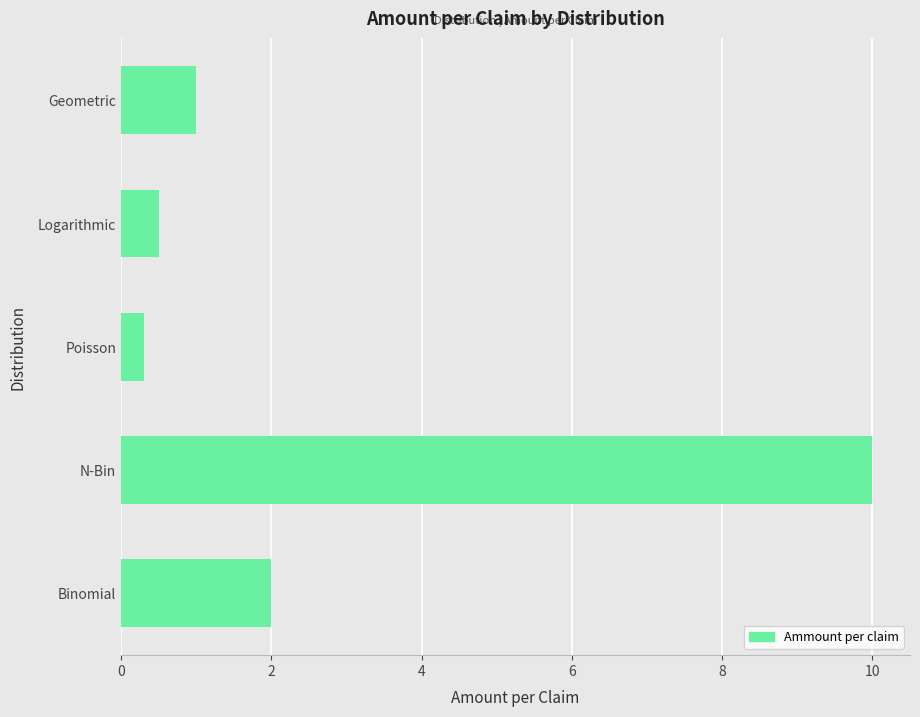

What is the sum of all values?

13.8